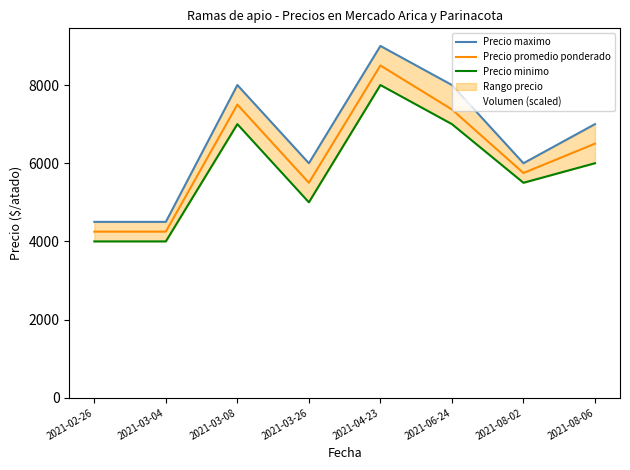

How many interior local valleys does the Precio maximo series have?

2